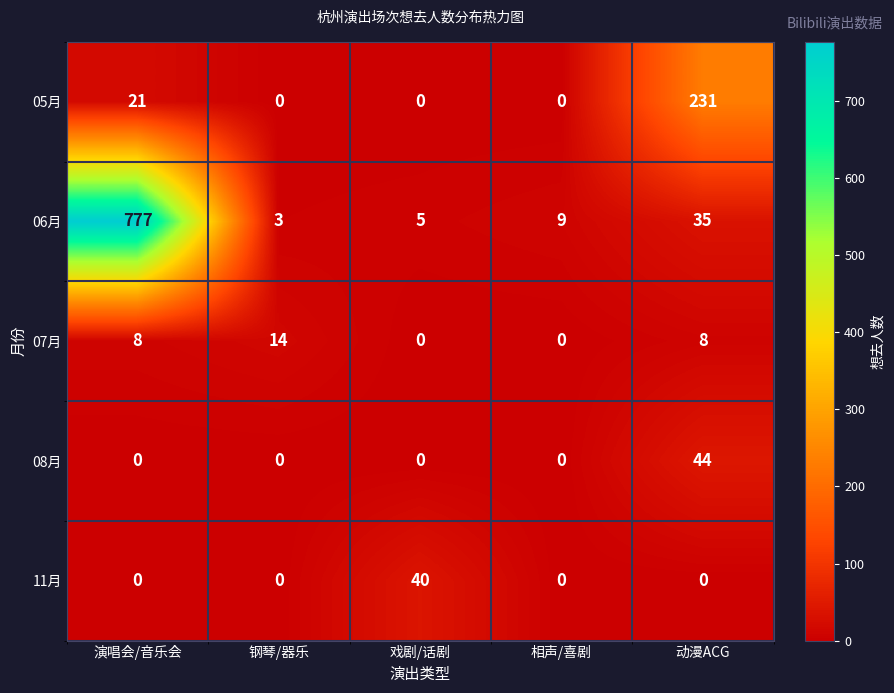

At which category is the sum across all series the highest?

演唱会/音乐会